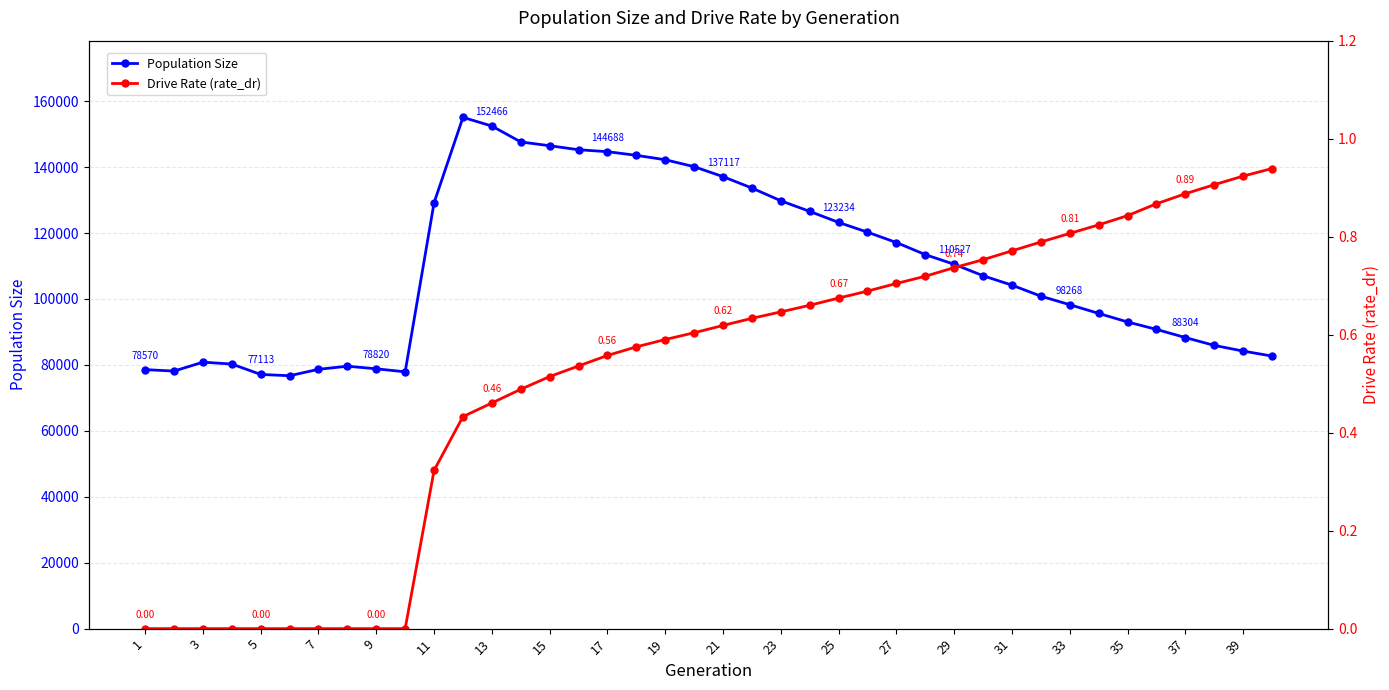

At how many categories does at least one series exceed 121784?

15